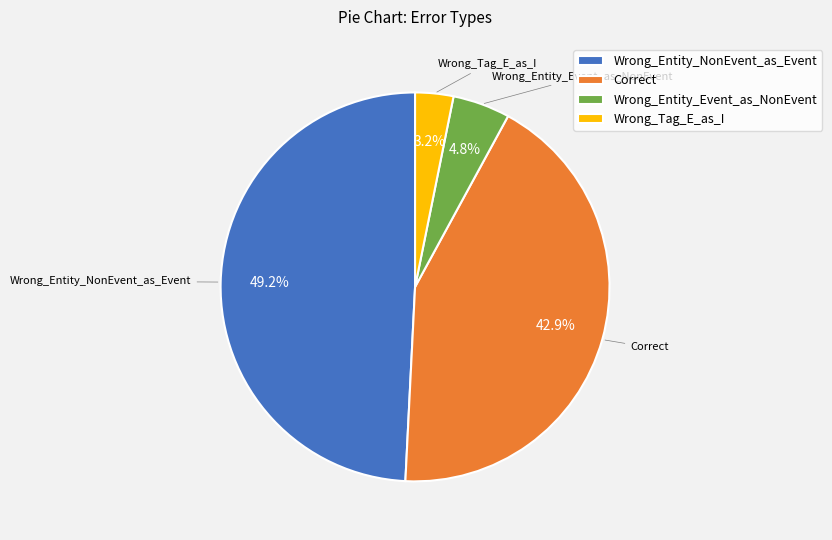

Rank the categories by value from lowest to highest.

Wrong_Tag_E_as_I, Wrong_Entity_Event_as_NonEvent, Correct, Wrong_Entity_NonEvent_as_Event